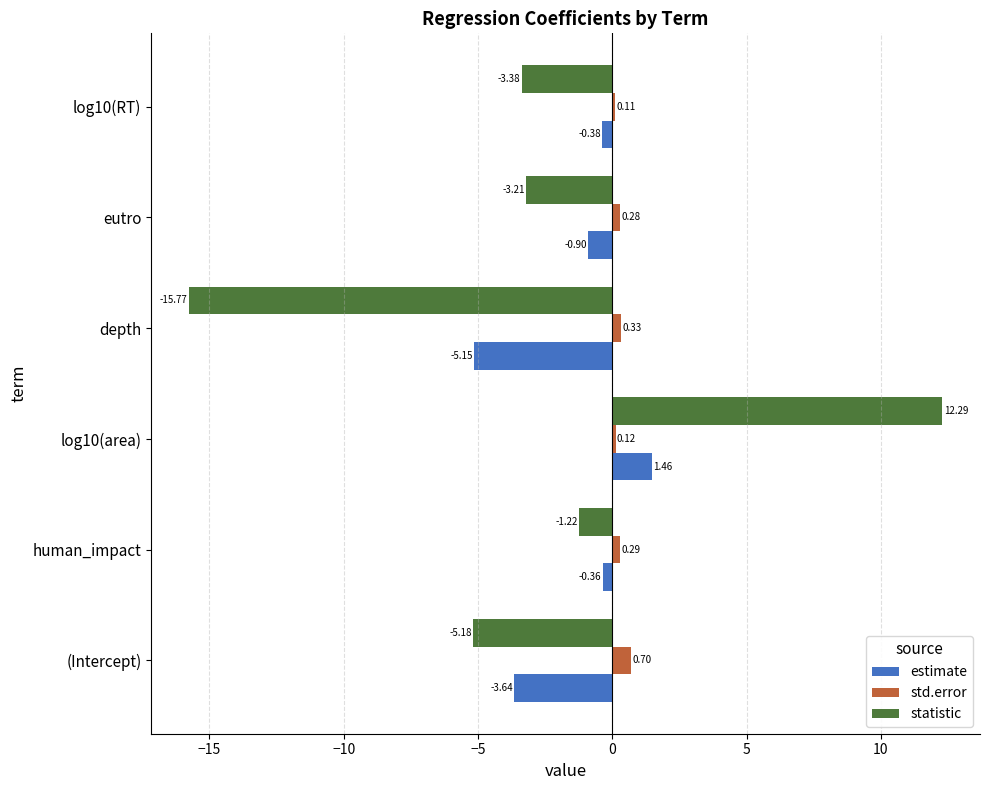

What is the difference between the highest and lowest values at log10(area)?

12.2